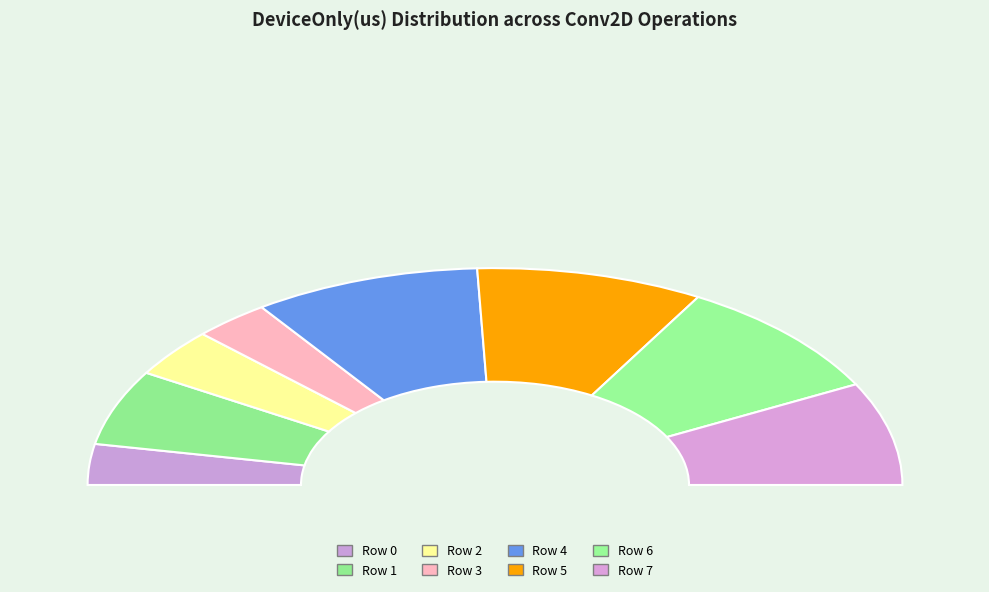

True or false: Row 5 accounts for 18% of the total.

True